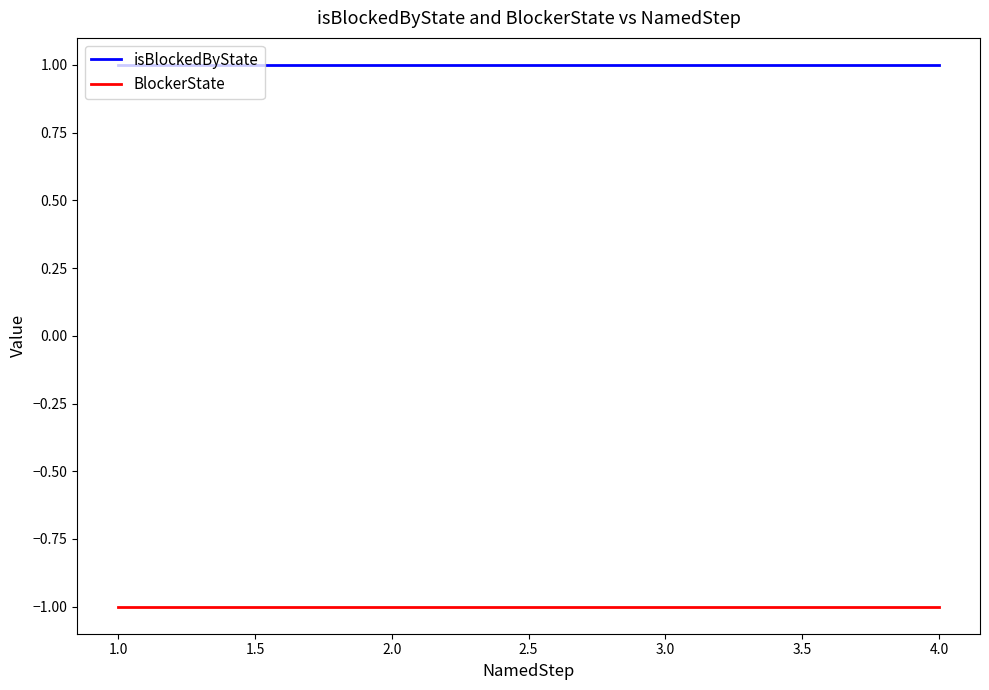

True or false: isBlockedByState and BlockerState cross at least once.

False